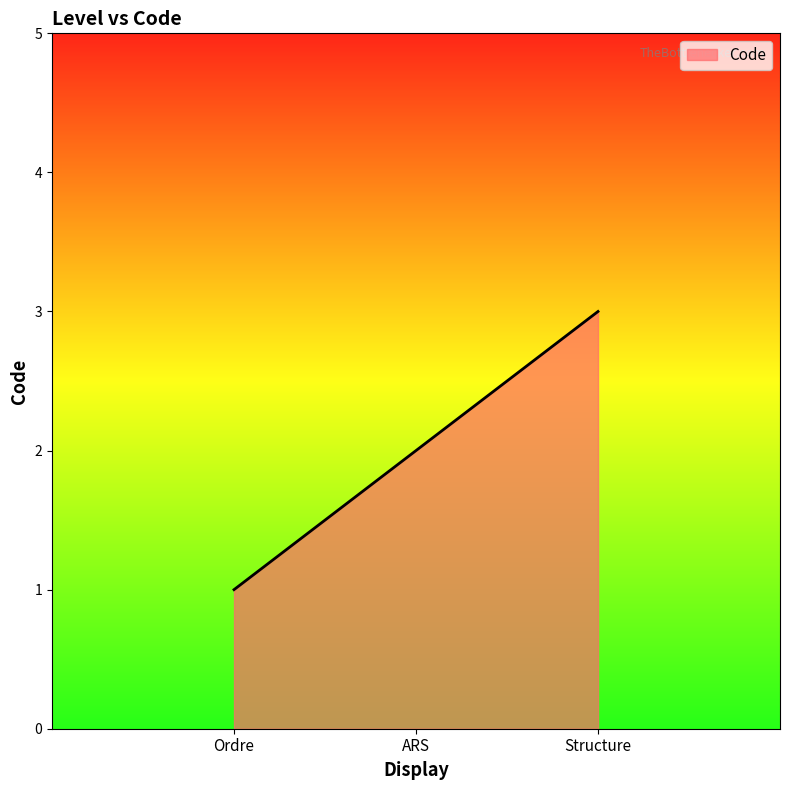

Reading left to right, transcribe all the data shown in this chart.

Ordre=1	ARS=2	Structure=3